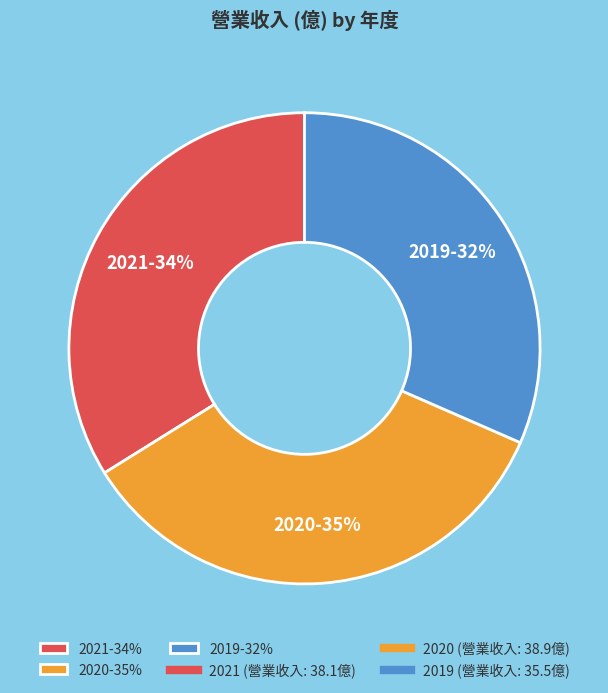

Is there any slice that represents more than half of the pie?

No